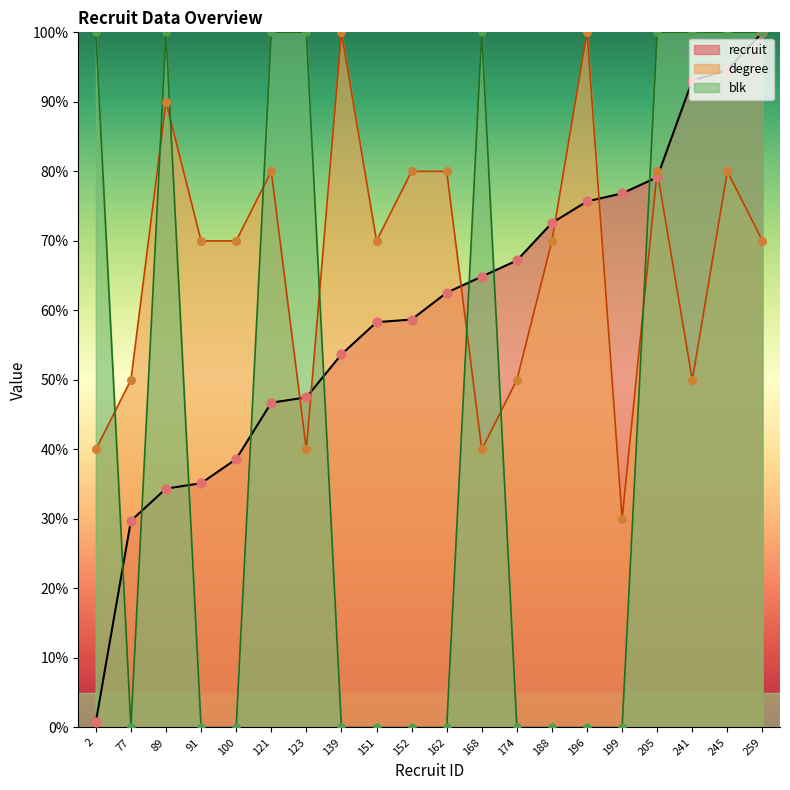

Which series contains the highest Y value?

recruit